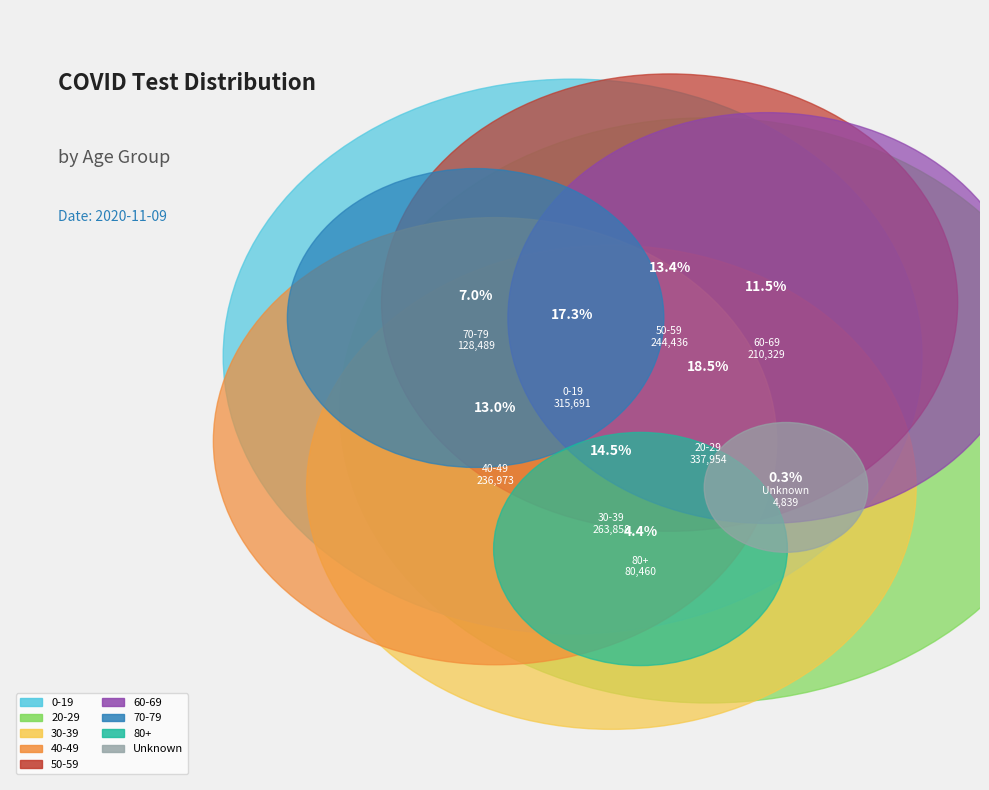

Does 40-49 represent more than half of the total?

No